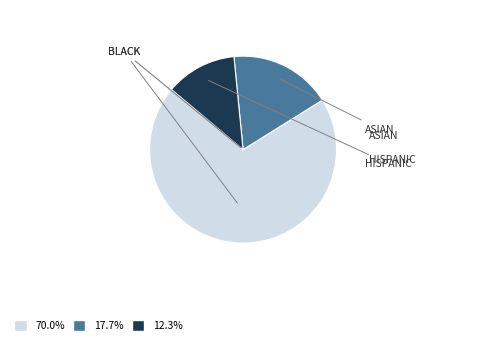

Is there a majority slice in this chart?

Yes